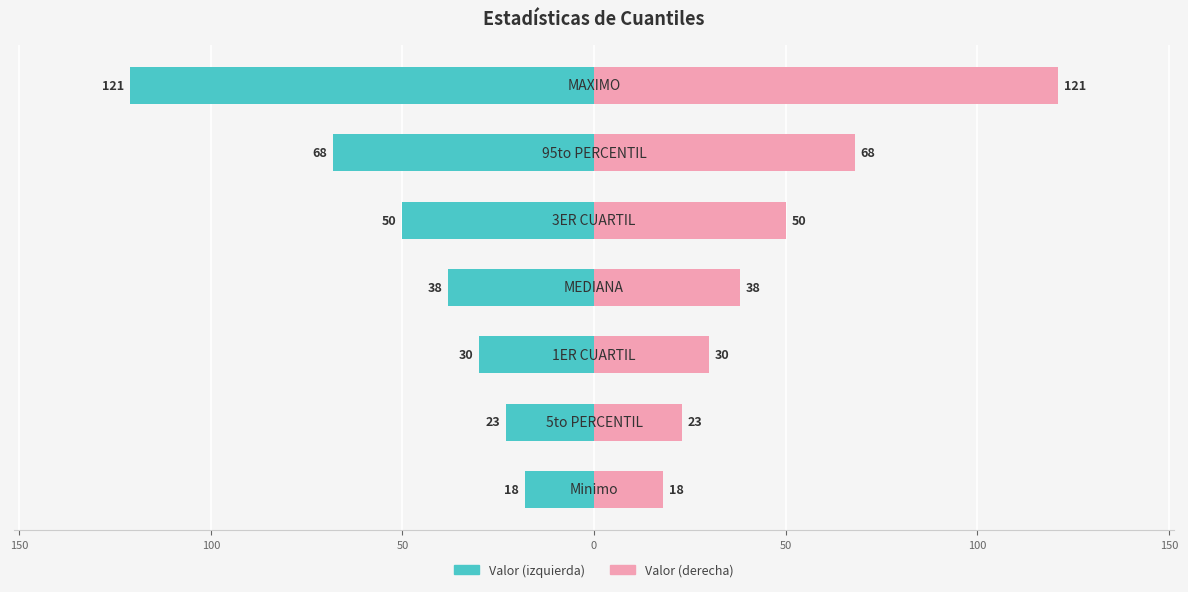

Rank the series by their maximum value, from lowest to highest.

Valor (izquierda), Valor (derecha)